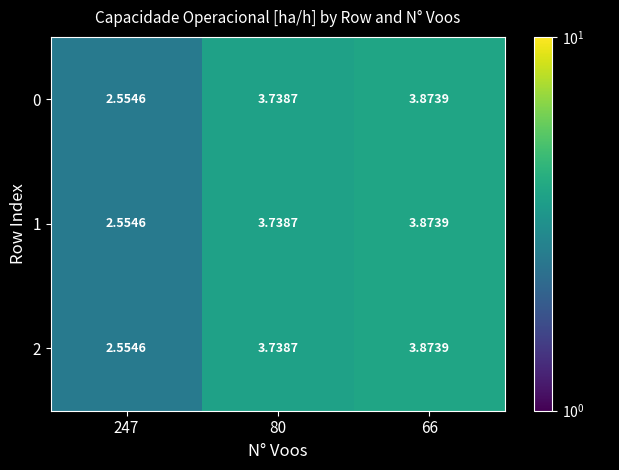

Is the value of 0 at 66 greater than the value of 1 at 80?

Yes